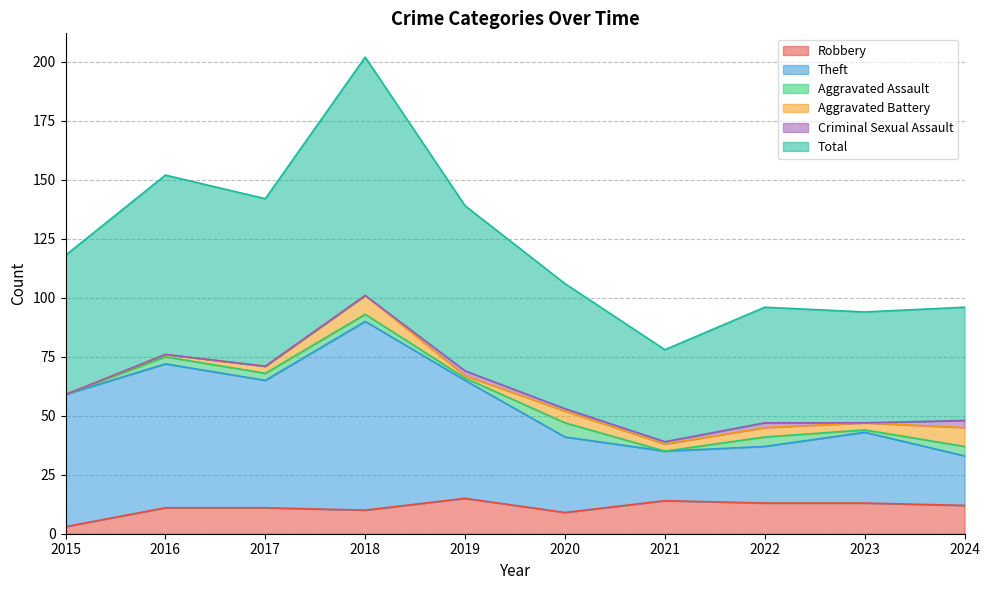

What is the greatest value displayed?

202